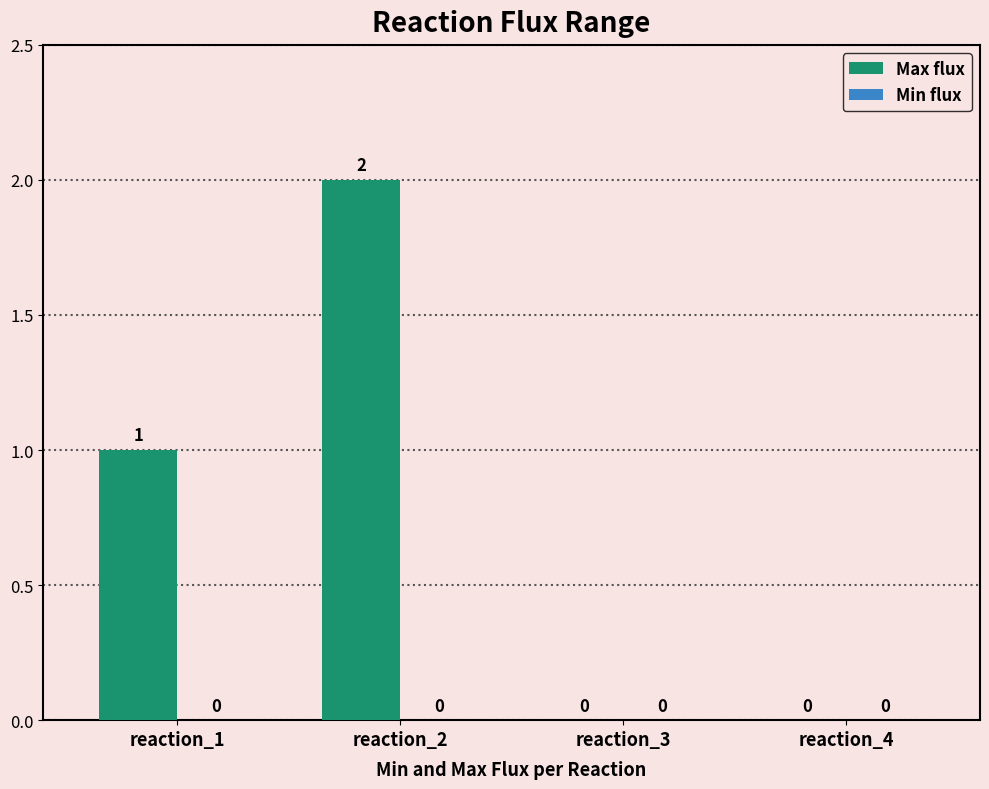

The chart shows a value of 0 at reaction_4. True or false?

True